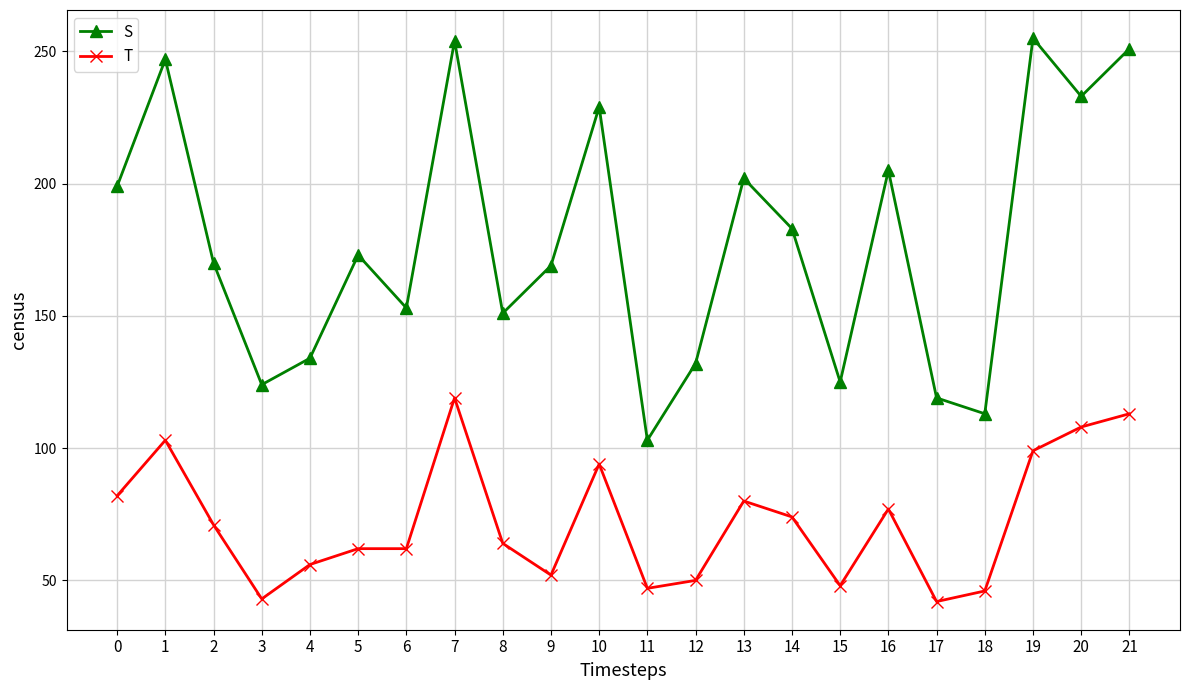

At 2, list the series in order from largest to smallest.

S, T